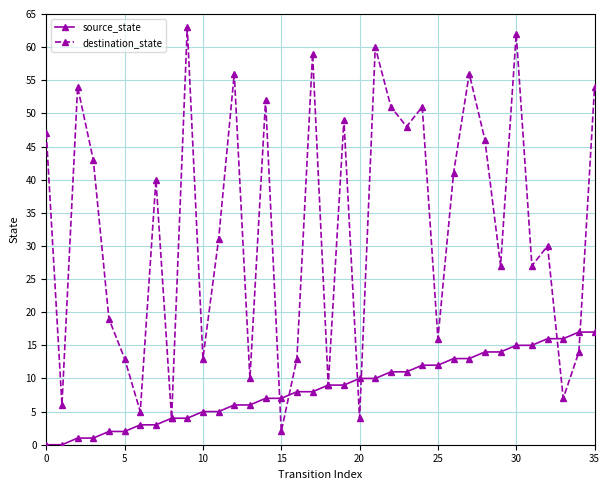

Which series has the largest total across all categories?

destination_state